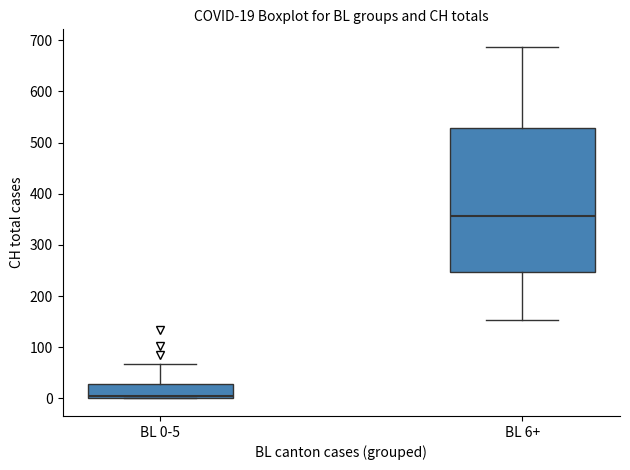

Which box has the lowest median line?

BL 0-5